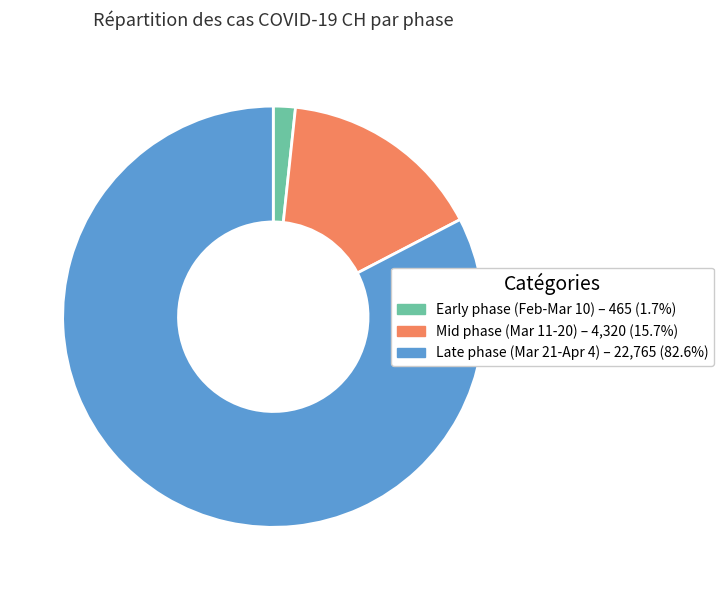

Is there a majority slice in this chart?

Yes